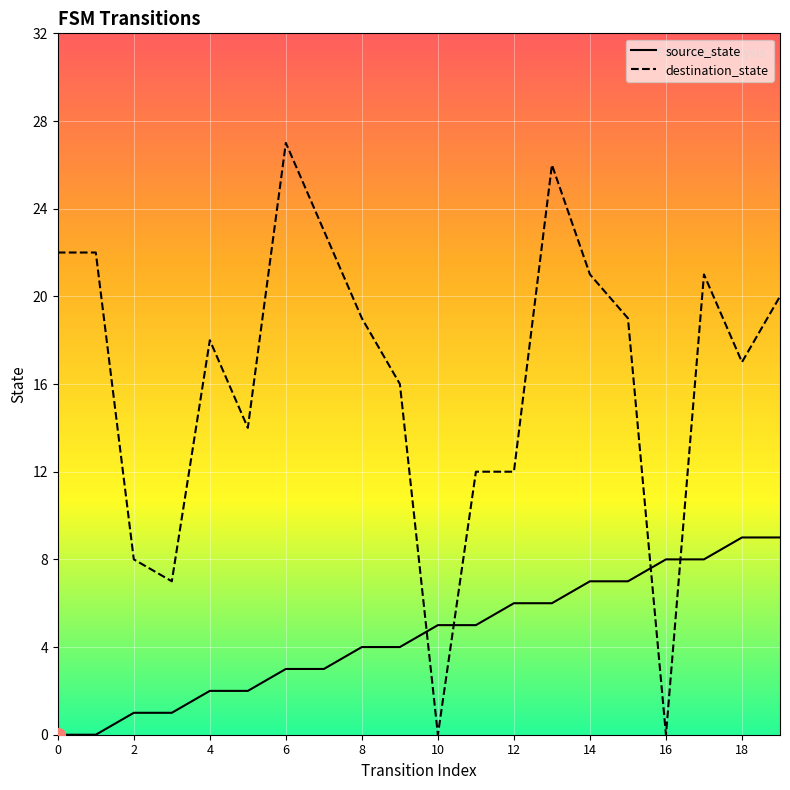

What is the sum of the source_state values at 4 and 5?

4